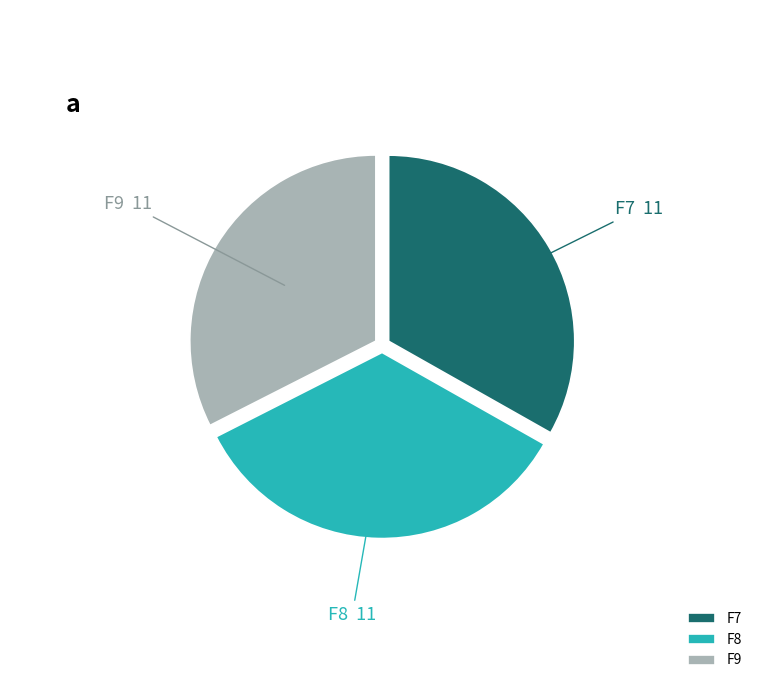

Combined, do F9 and F7 account for over 50%?

Yes